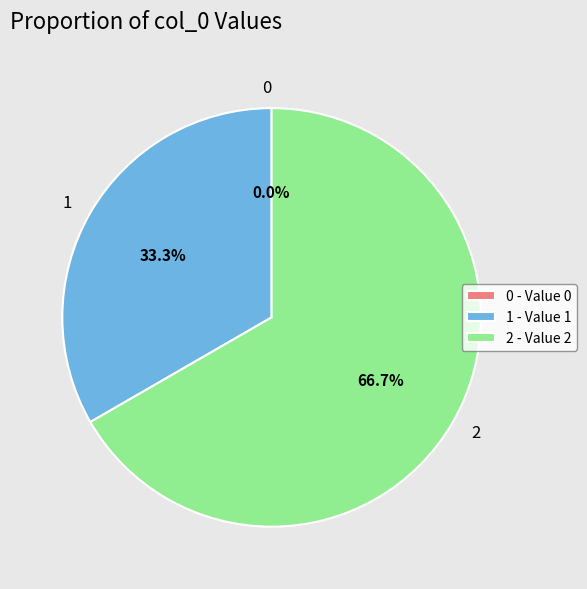

Between 1 and 2, which is larger?

2